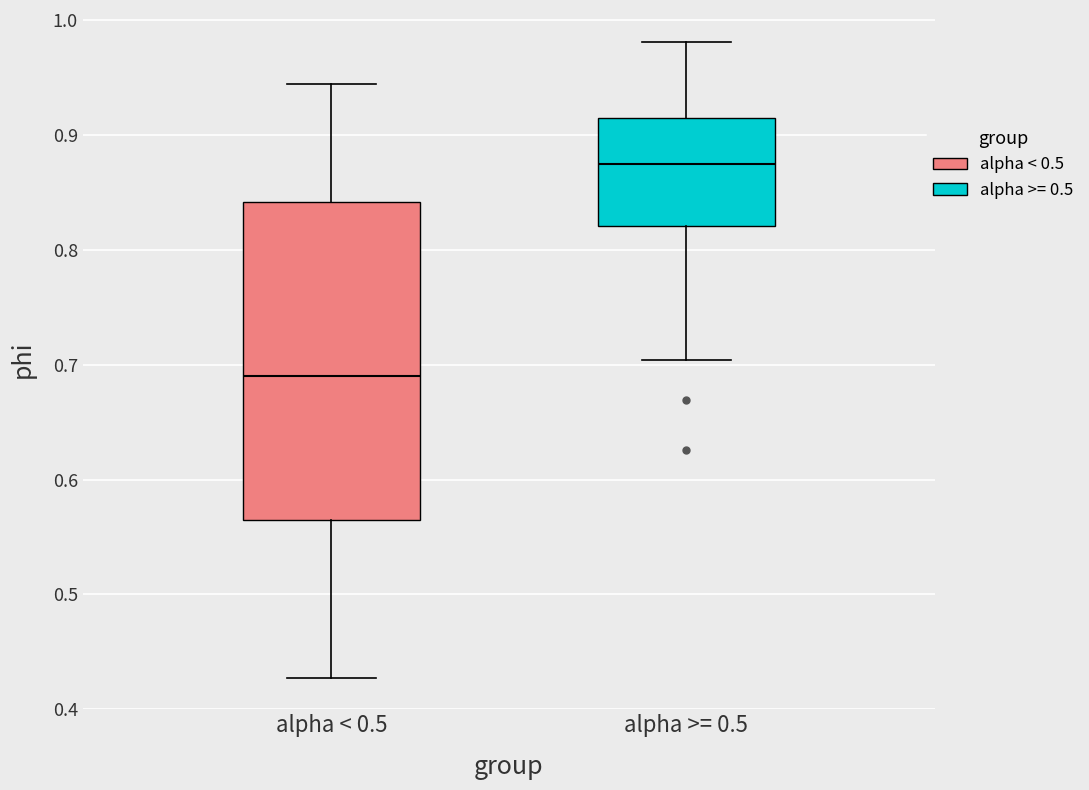

Where does the upper whisker of the box for alpha < 0.5 end on the y-axis? The values are not printed on the chart, so give them approximately, as read against the axis.

0.94